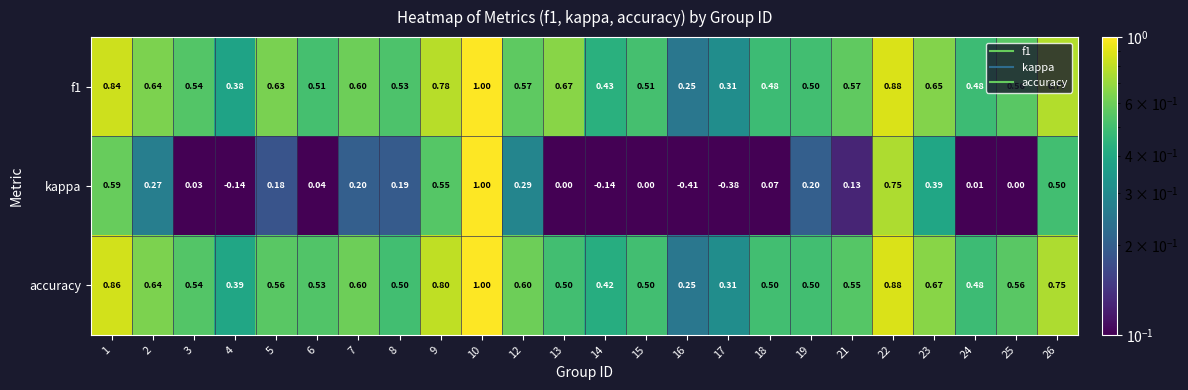

Between 6 and 21, which series saw the biggest shift?

kappa